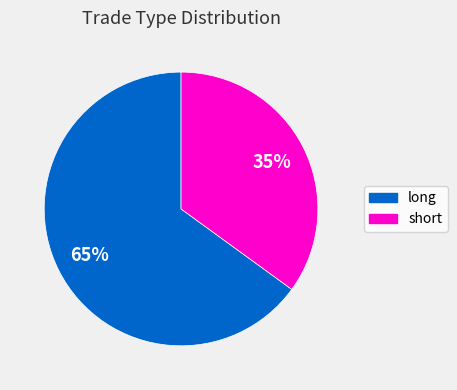

Do short and long together represent more than half of the pie?

Yes